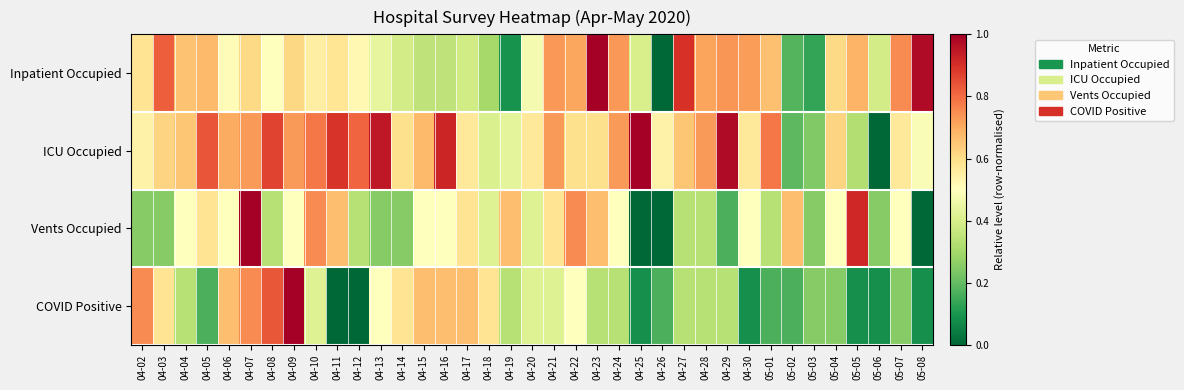

List the series in order of their peak value, lowest first.

Inpatient Occupied, ICU Occupied, Vents Occupied, COVID Positive